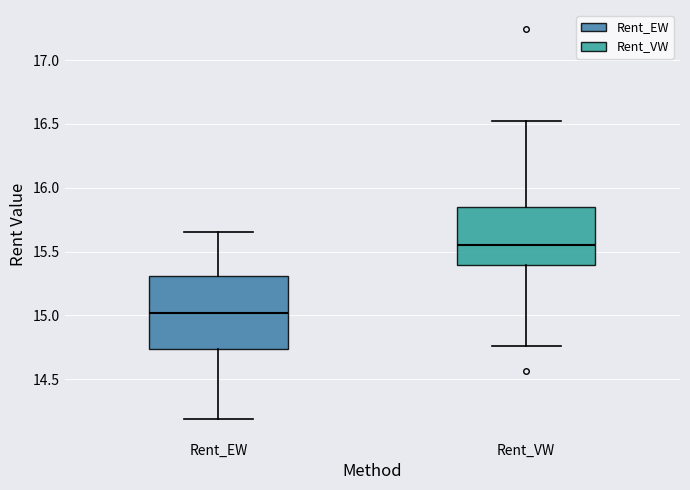

Which box's median line is the highest?

Rent_VW